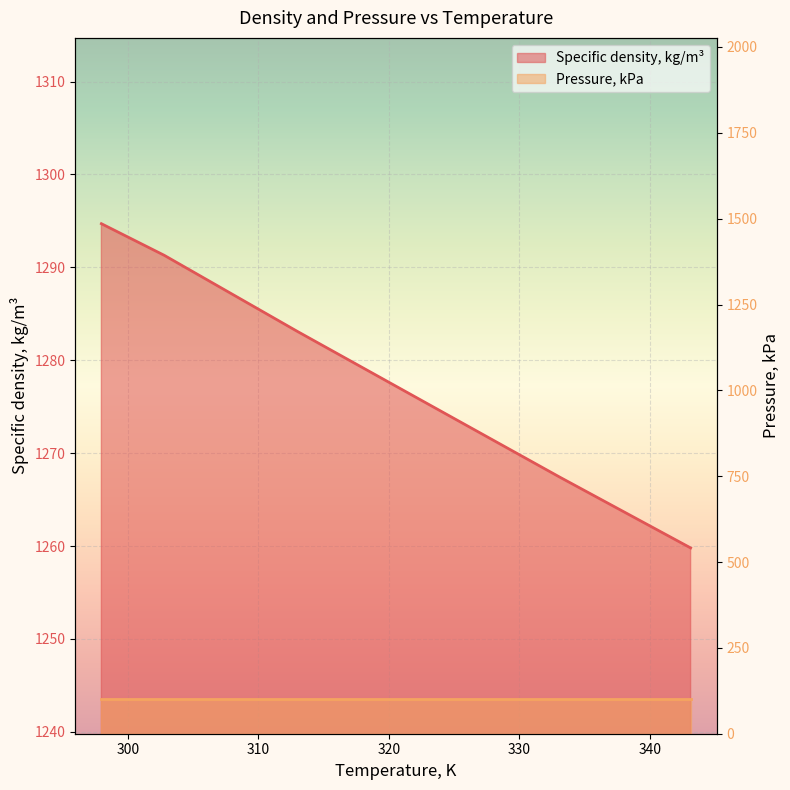

What is the value of the 4th point from the left?

1275.2